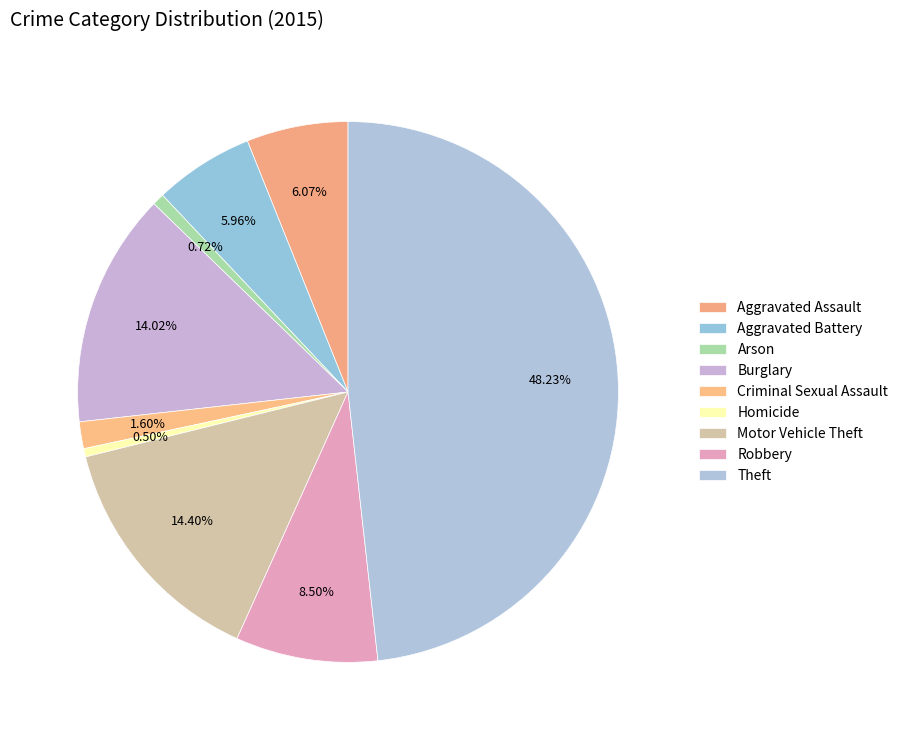

Is Motor Vehicle Theft the majority of the pie?

No